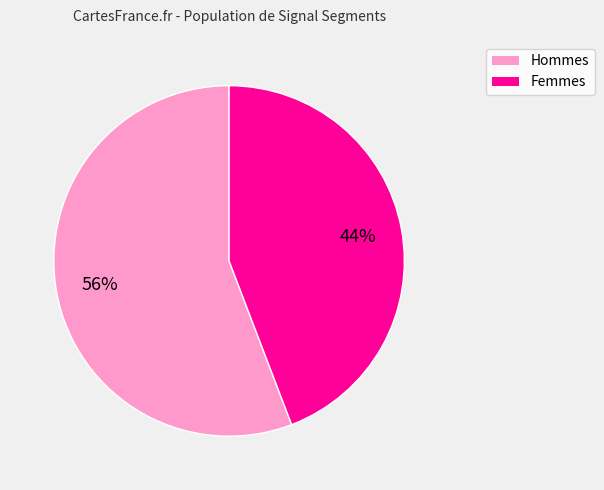

What percentage is the Femmes slice, to the nearest percent?

44%